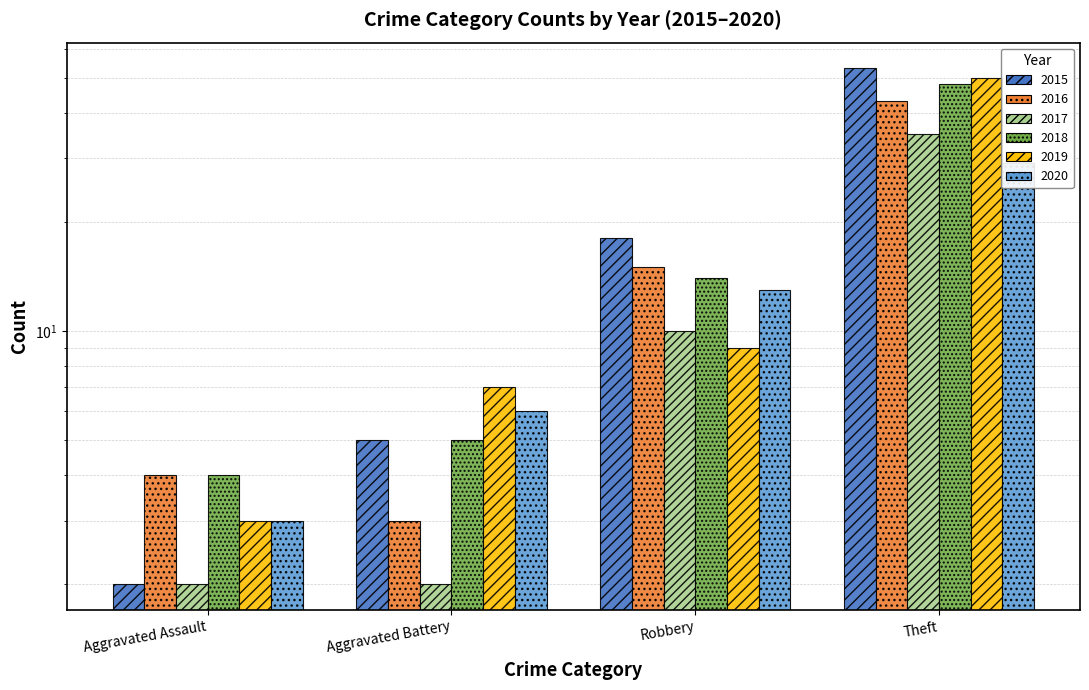

Is it true that 2016 equals 4 at Aggravated Assault?

True